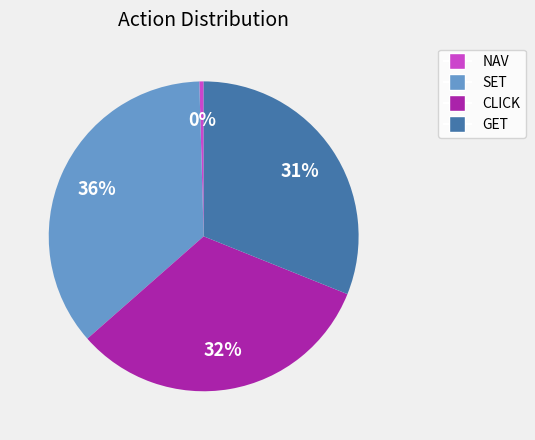

How many slices are in this pie chart?

4